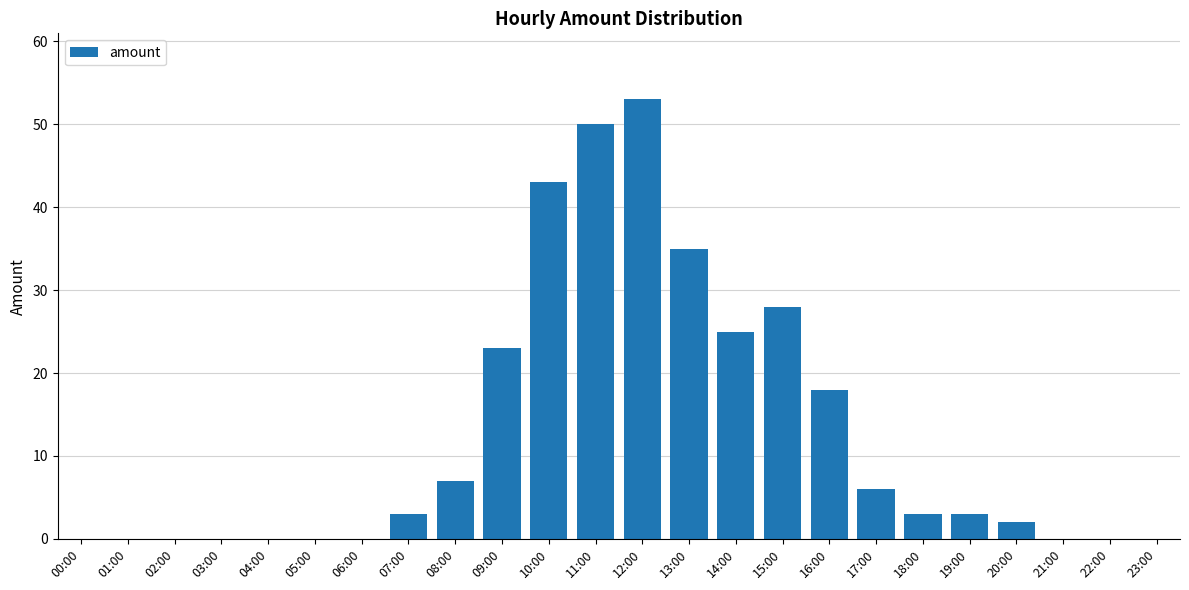

What is the average value?

12